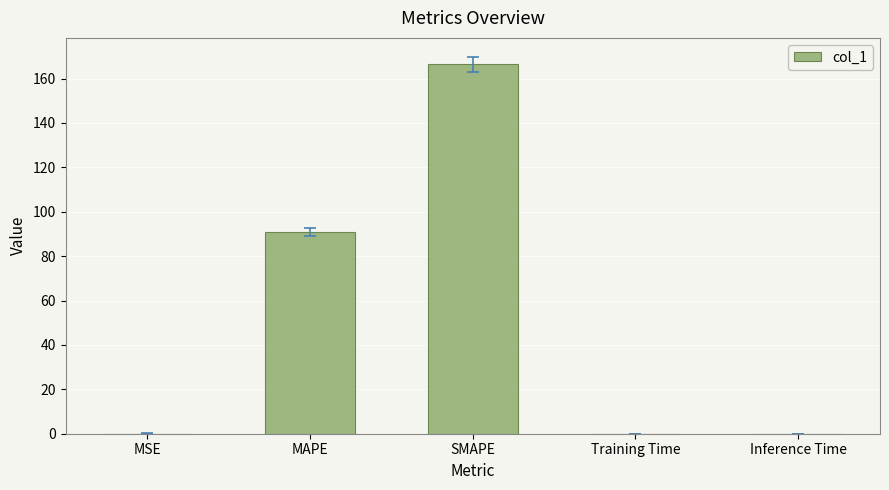

The value at Inference Time is 0.0. True or false?

True